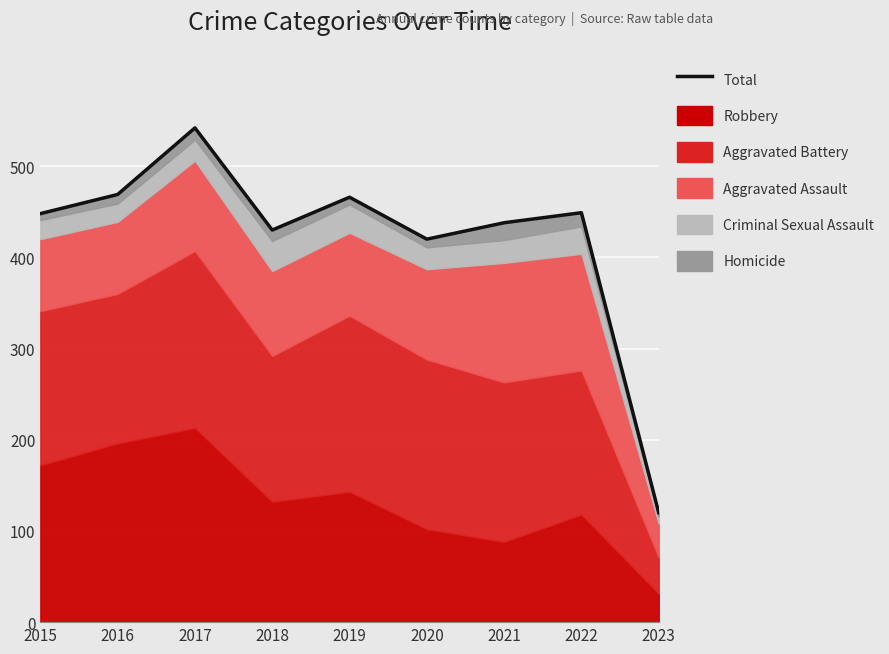

How many data points does each series have?

9